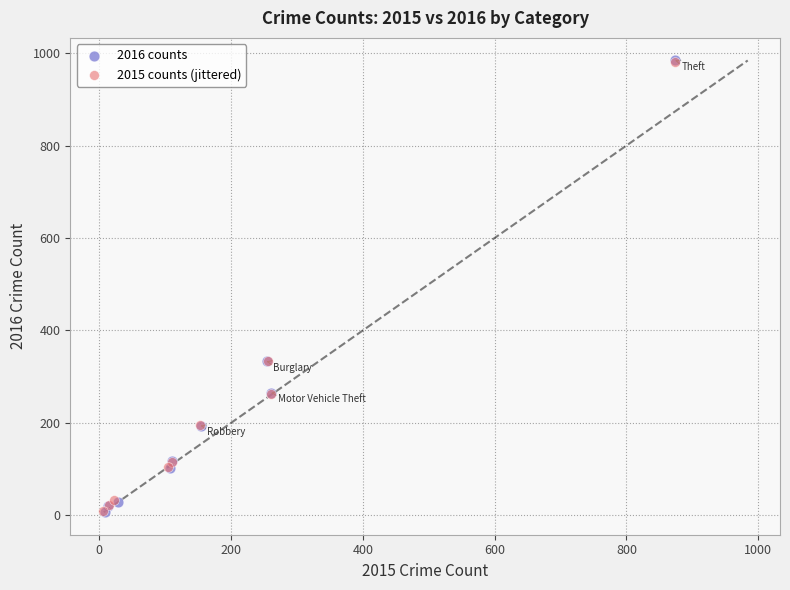

Which series has the widest spread of Y values?

2016 counts